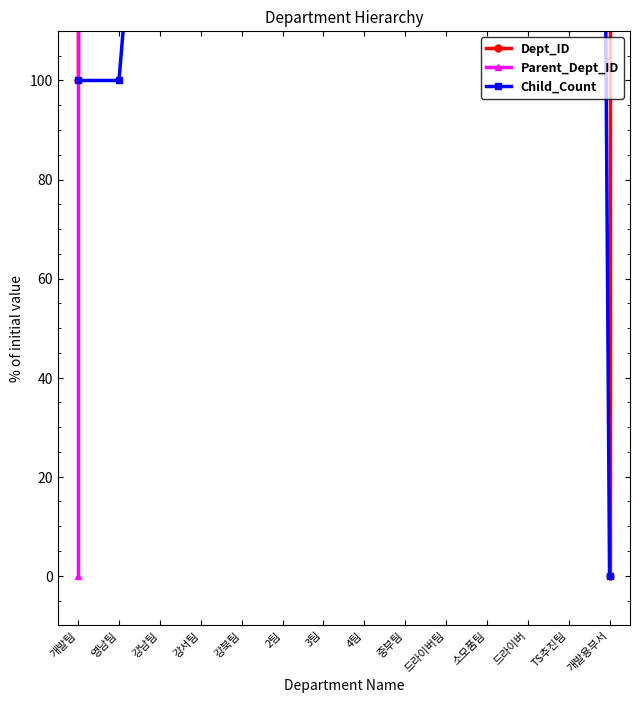

Is the value of Child_Count at 강북팀 greater than the value of Parent_Dept_ID at 중부팀?

No